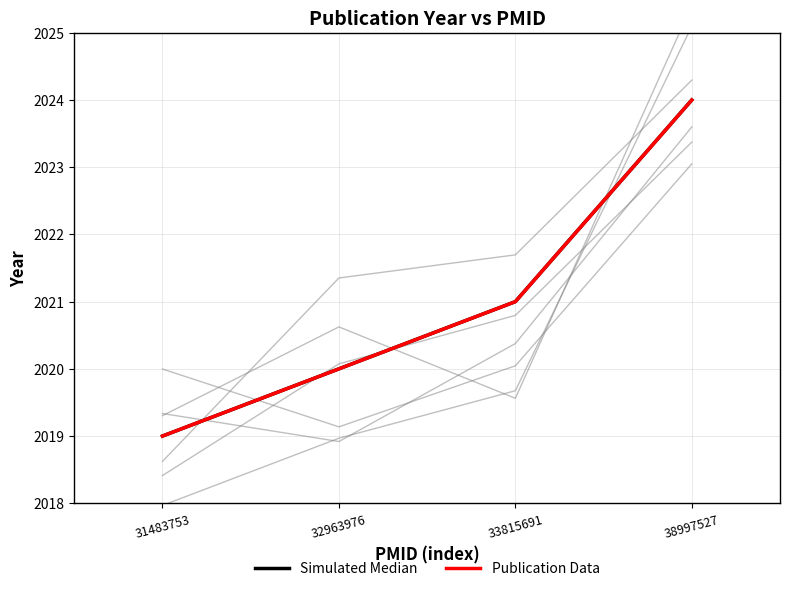

Reading right to left, what are all the values shown in this chart?

Simulated Median: 38997527=2024	33815691=2021	32963976=2020	31483753=2019
Publication Data: 38997527=2024	33815691=2021	32963976=2020	31483753=2019